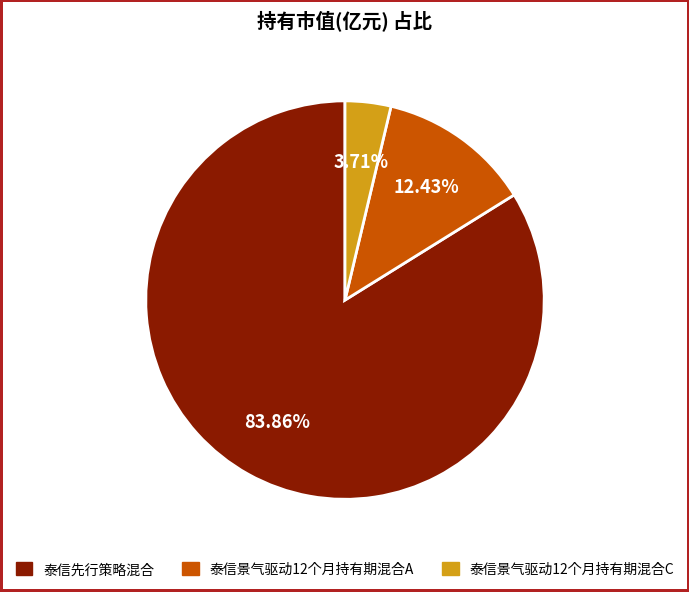

Is it true that 泰信先行策略混合 is 84% of the pie?

True